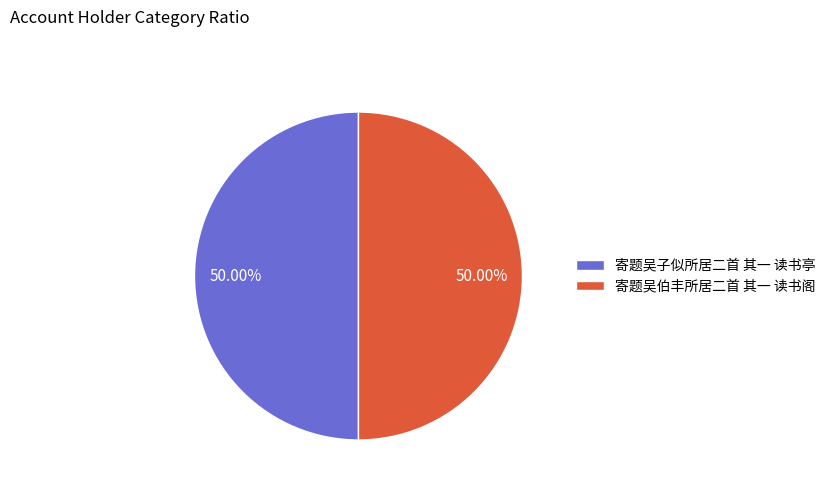

Combined, do 寄题吴子似所居二首 其一 读书亭 and 寄题吴伯丰所居二首 其一 读书阁 account for over 50%?

Yes